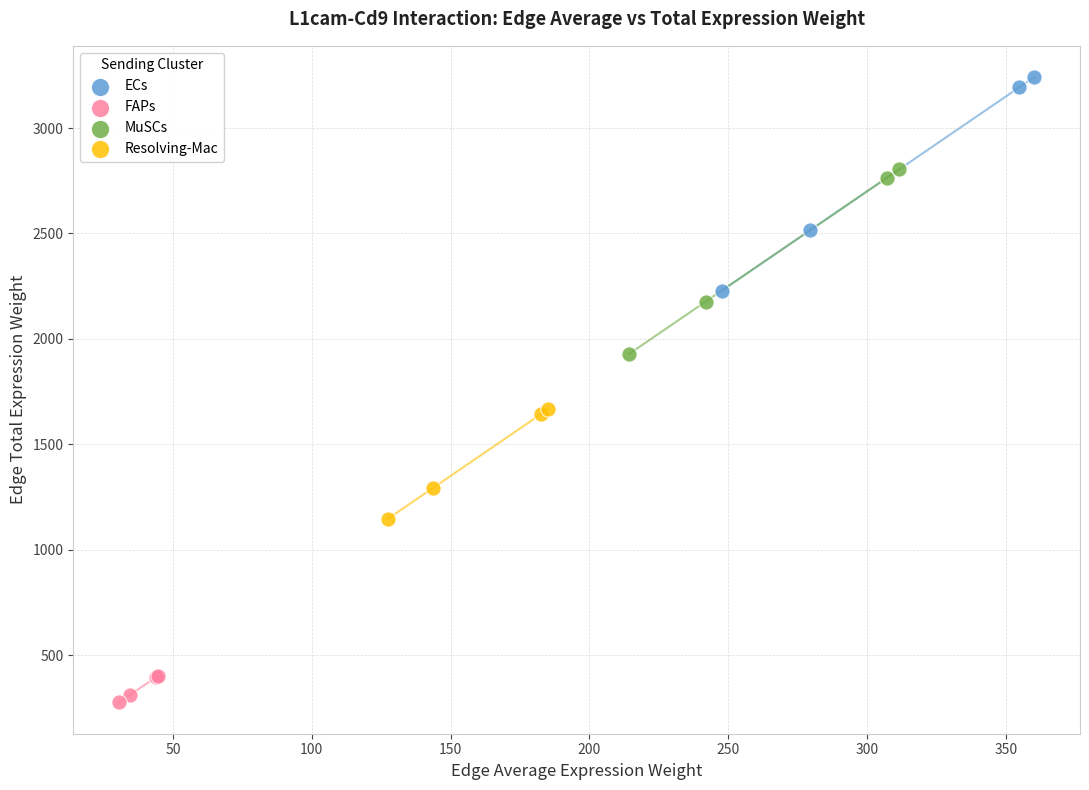

Which series has the largest Y range (max minus min)?

ECs